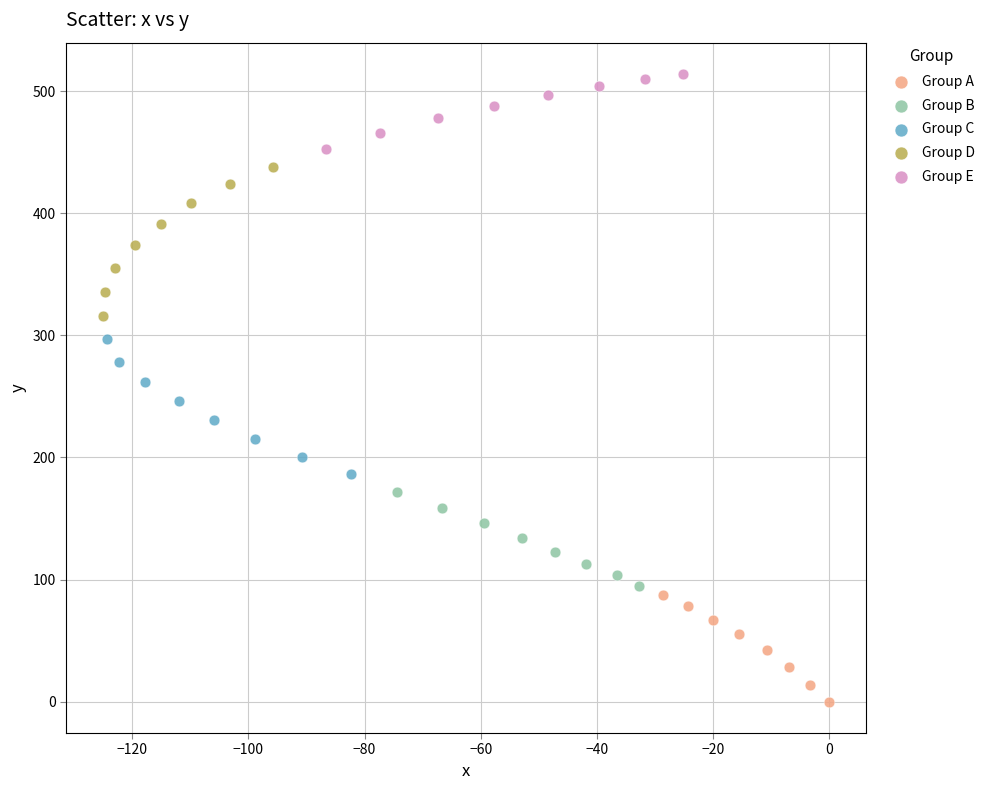

Which series reaches the minimum Y coordinate?

Group A